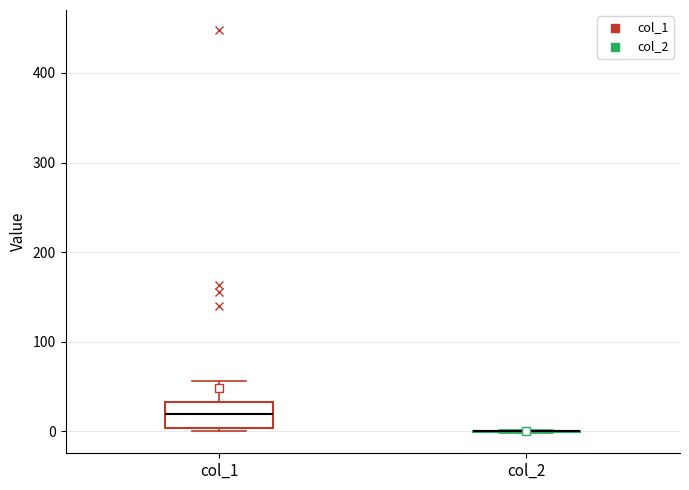

Where does the median line of the box for col_1 sit on the y-axis? The values are not printed on the chart, so give them approximately, as read against the axis.

20